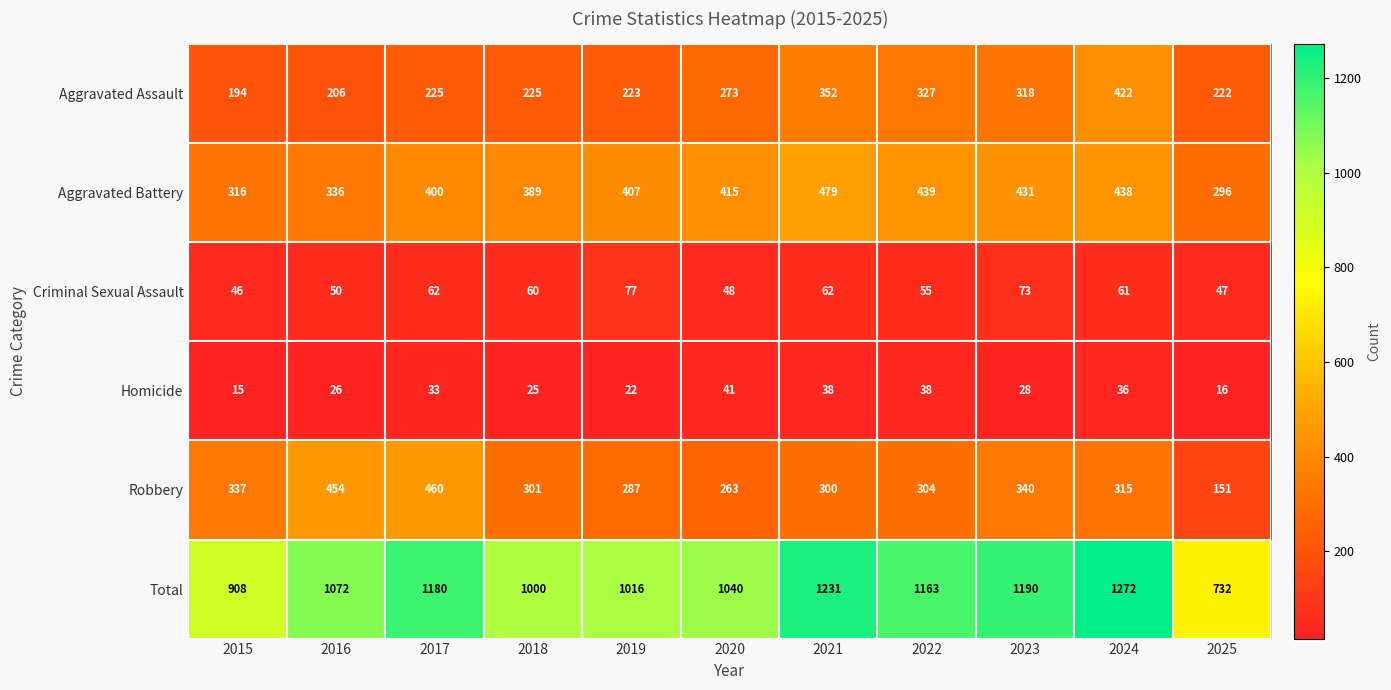

At which label is Robbery closest to 305?

2022